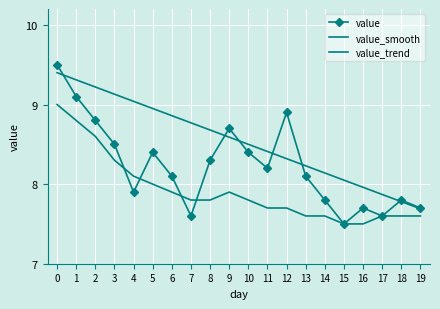

At how many categories does at least one series exceed 8?

16